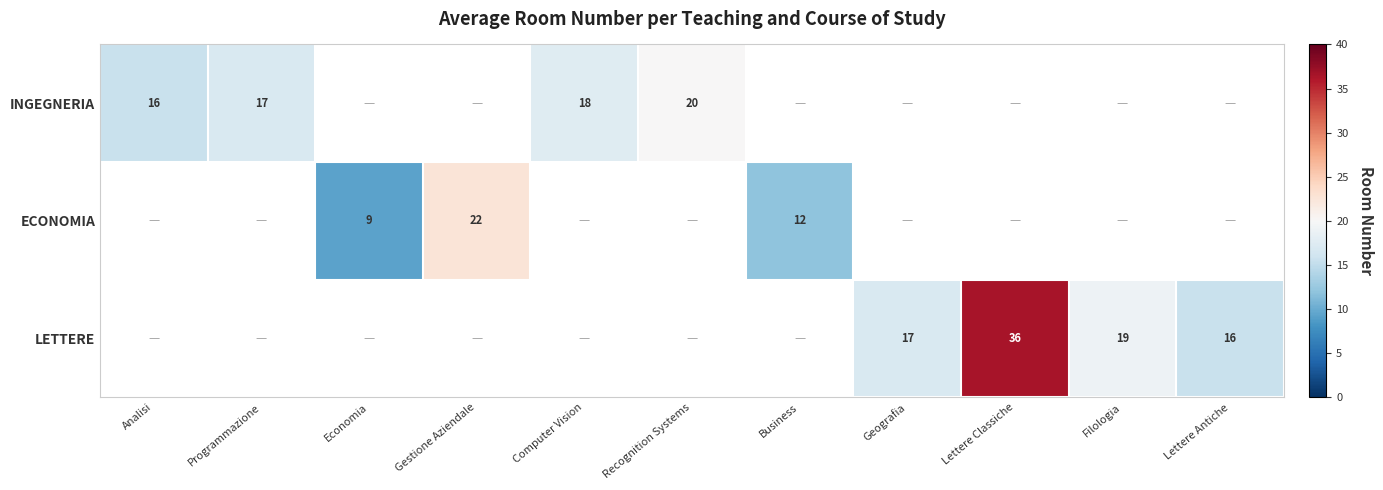

True or false: LETTERE has a value of 16.0 at Lettere Antiche.

True